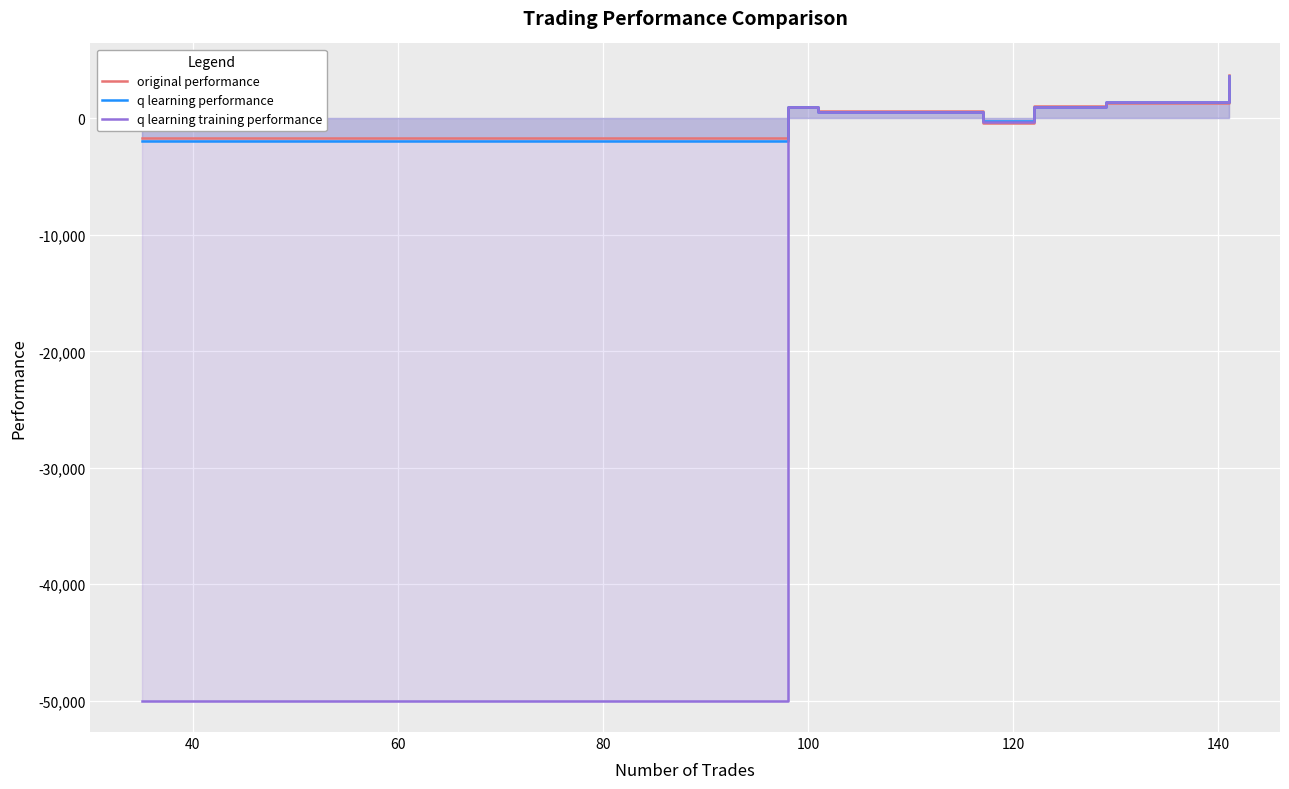

What are all the series names shown in the legend?

original performance, q learning performance, q learning training performance